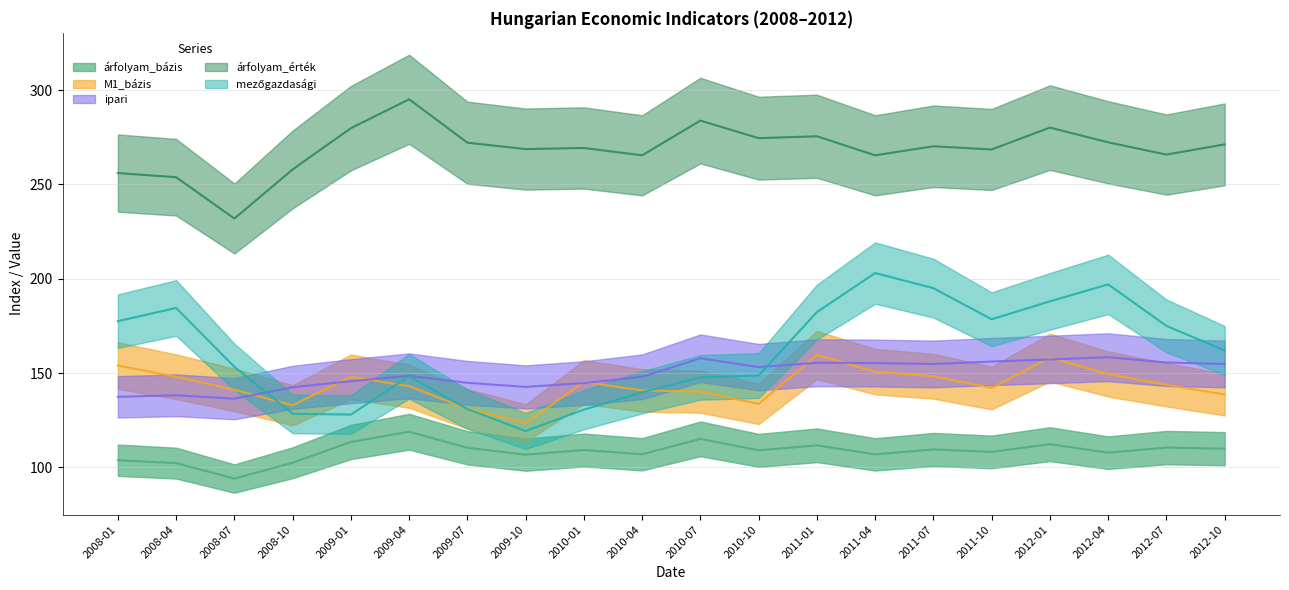

How many series are shown in this chart?

5